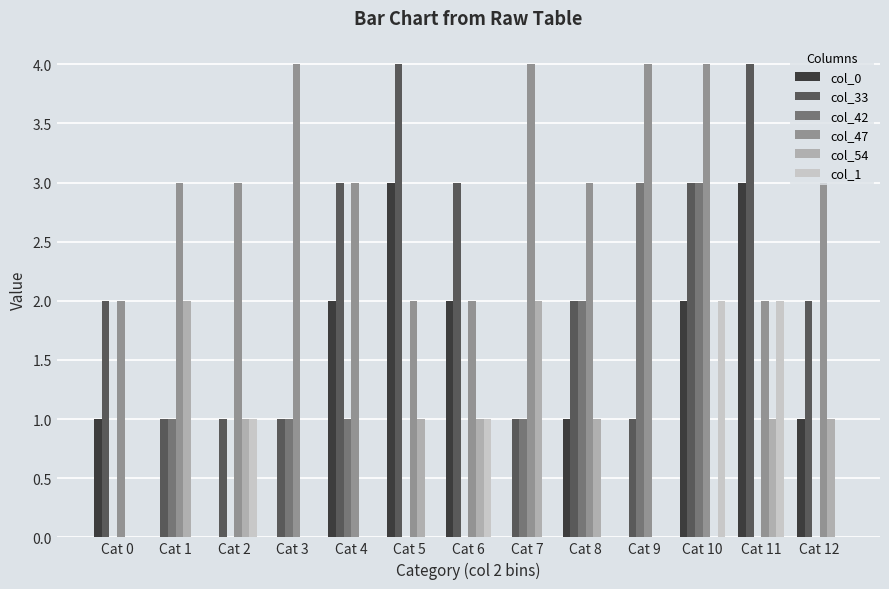

How many series are shown in this chart?

6